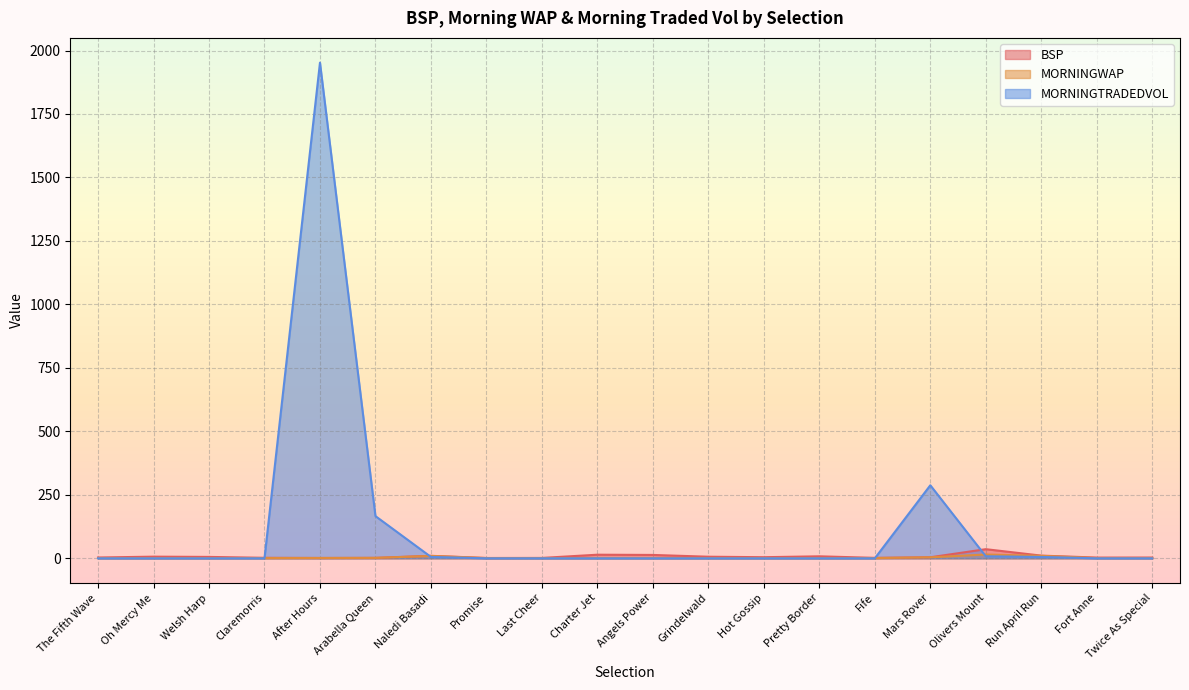

What is the highest value of the MORNINGTRADEDVOL series?

1952.1